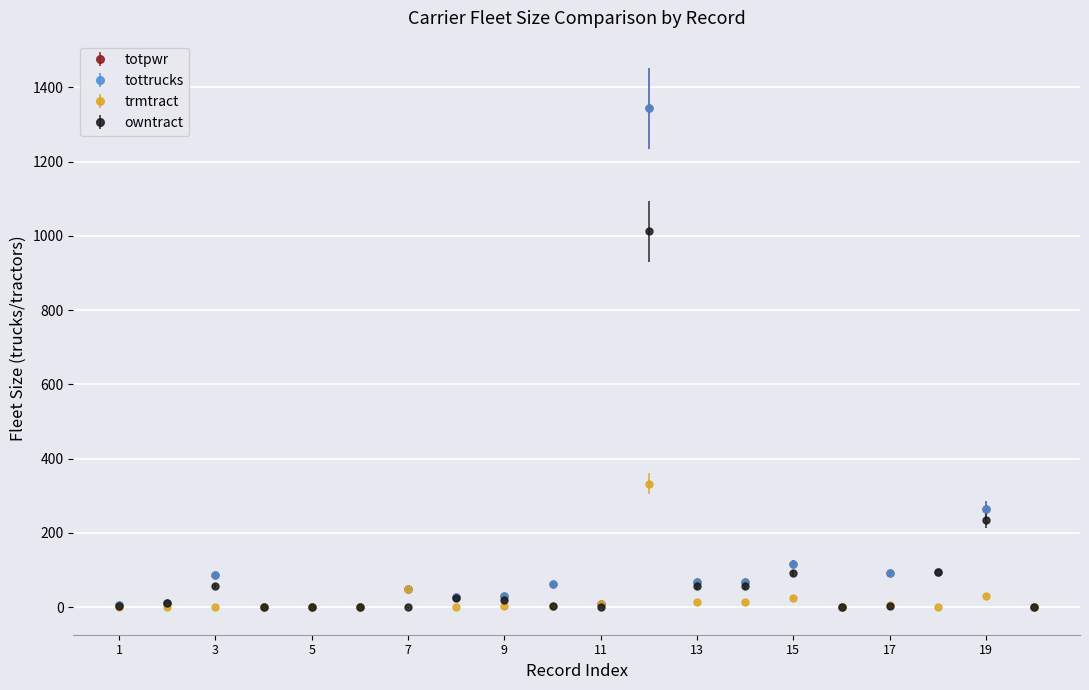

Is this an area chart (filled region under the line)?

No